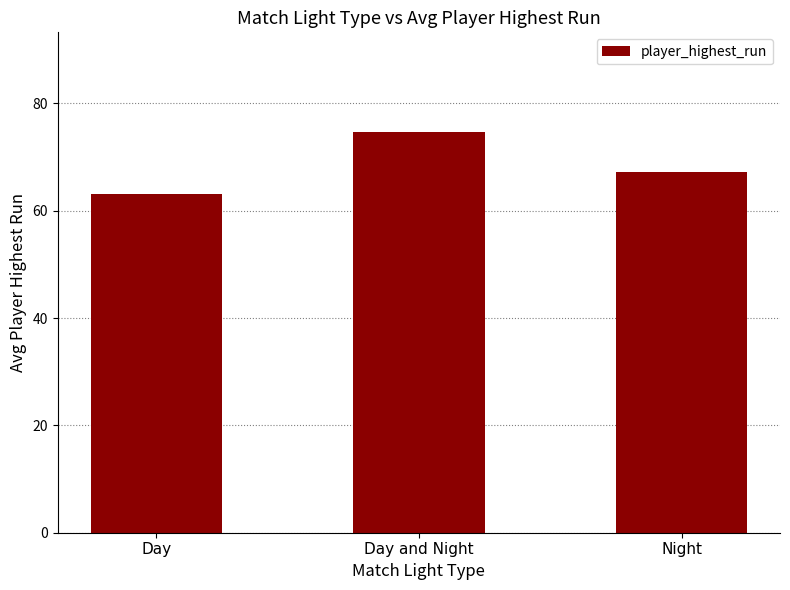

Reading right to left, list all the values displayed in this chart.

67.2	74.6	63.2